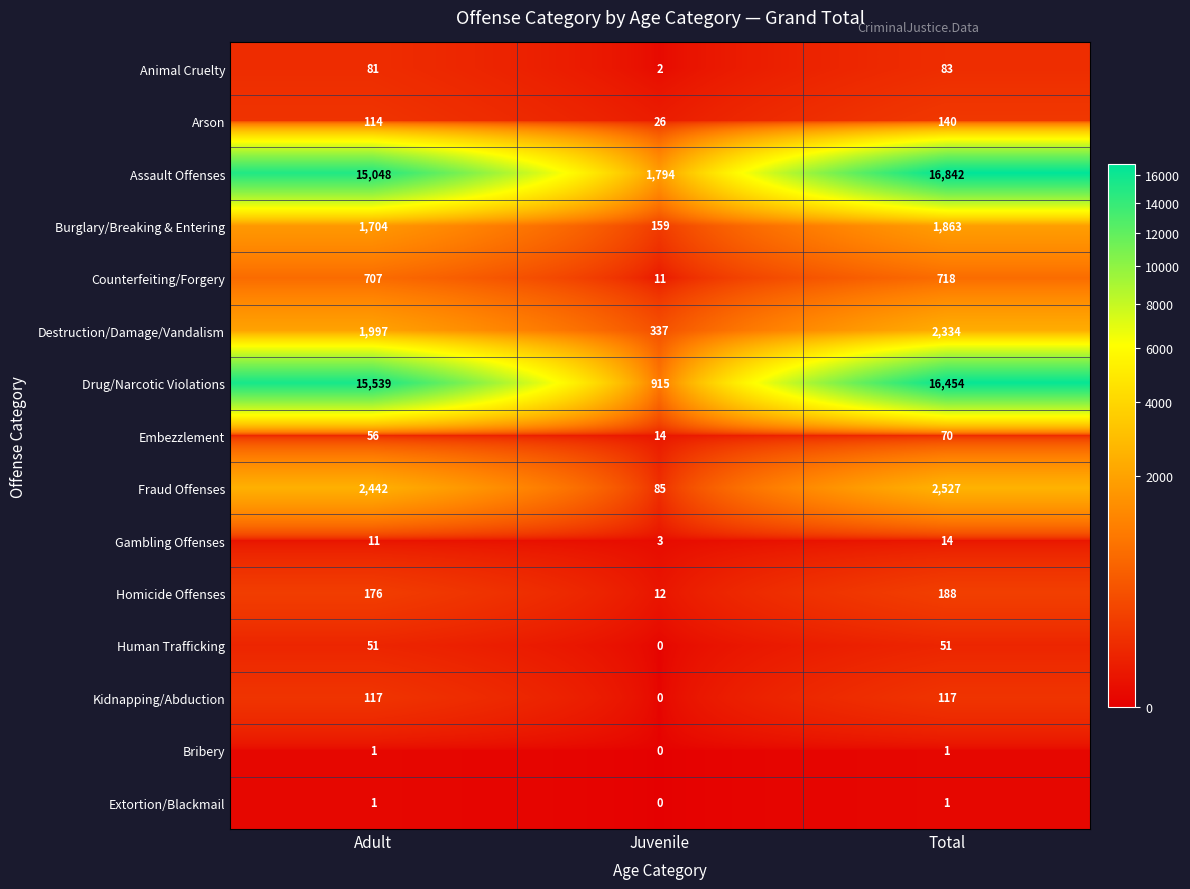

At which category is the sum across all series the highest?

Total